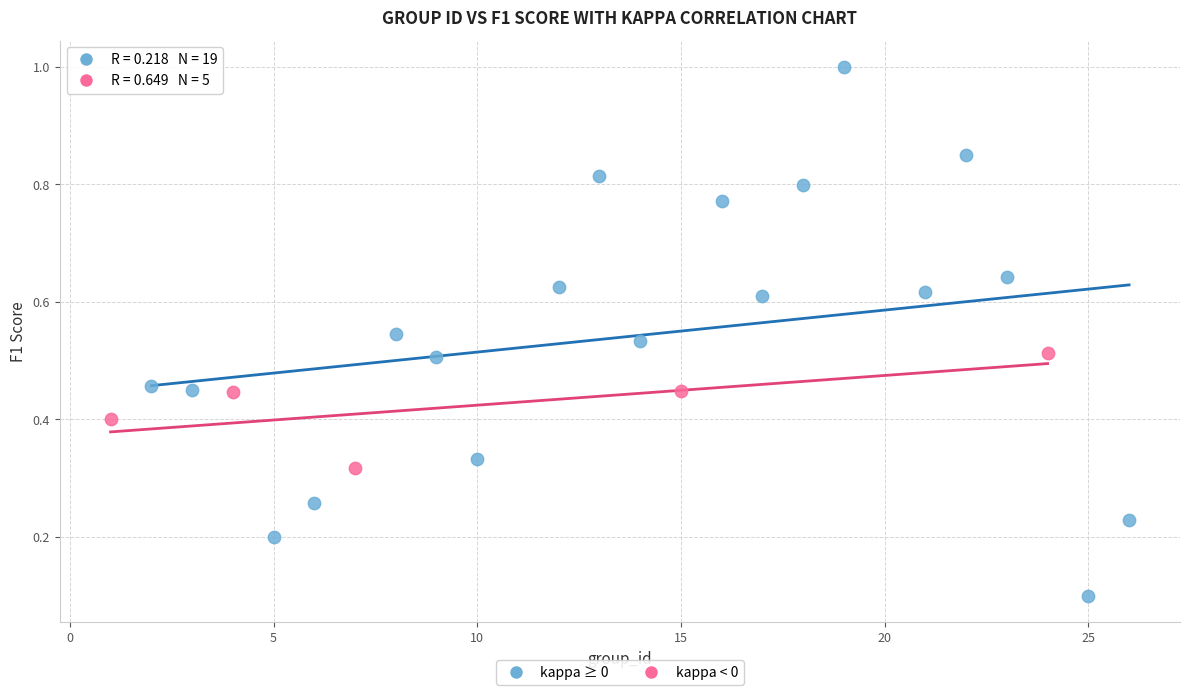

Which series contains the highest Y value?

kappa ≥ 0